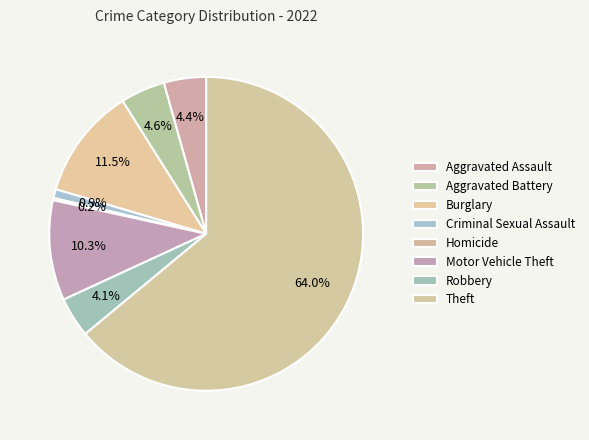

The Theft slice represents 64% of the pie. True or false?

True